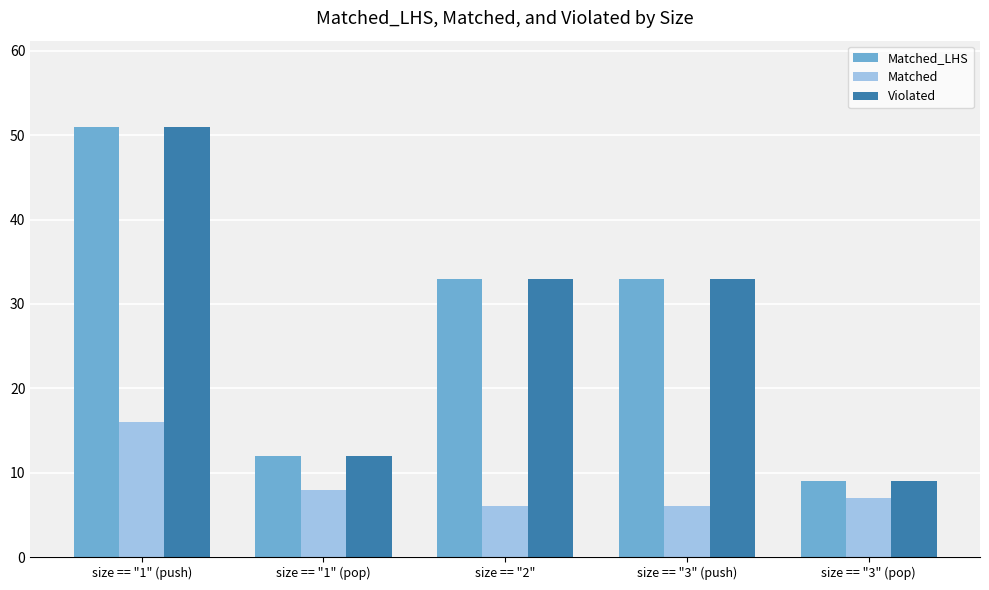

The value of Violated at size == "2" is 21. True or false?

False